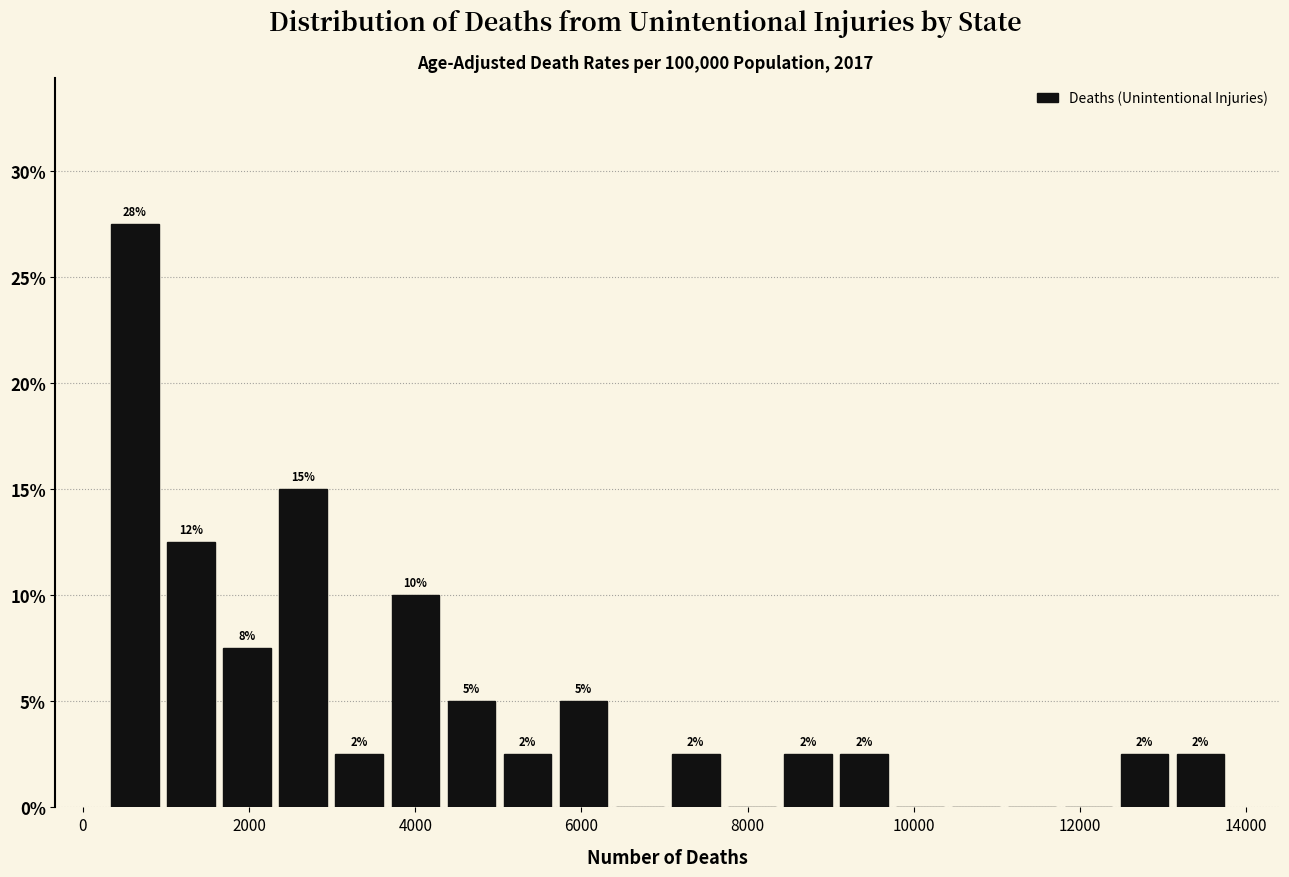

Around what value on the x-axis is the tallest bar? Give the approximate position of its centre, as read against the axis.

600